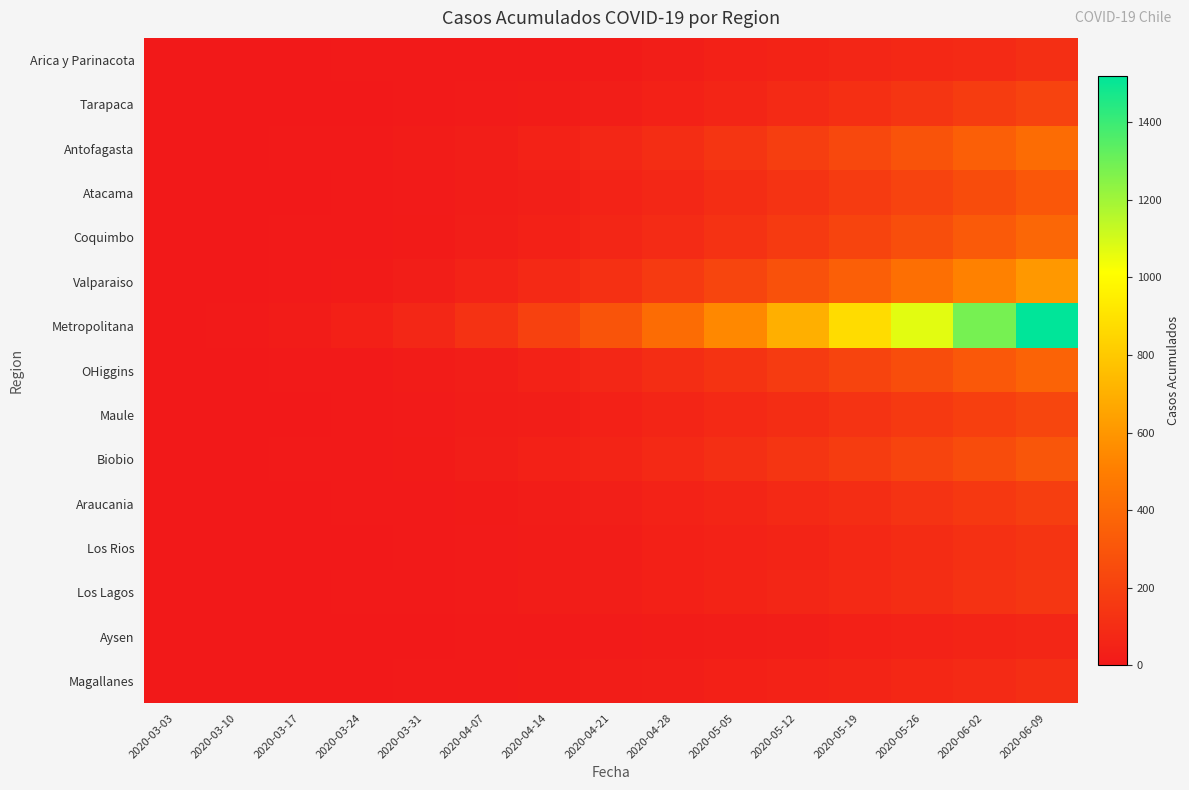

List the series in order of their peak value, lowest first.

Aysen, Magallanes, Arica y Parinacota, Los Rios, Los Lagos, Araucania, Tarapaca, Maule, Biobio, Atacama, OHiggins, Coquimbo, Antofagasta, Valparaiso, Metropolitana